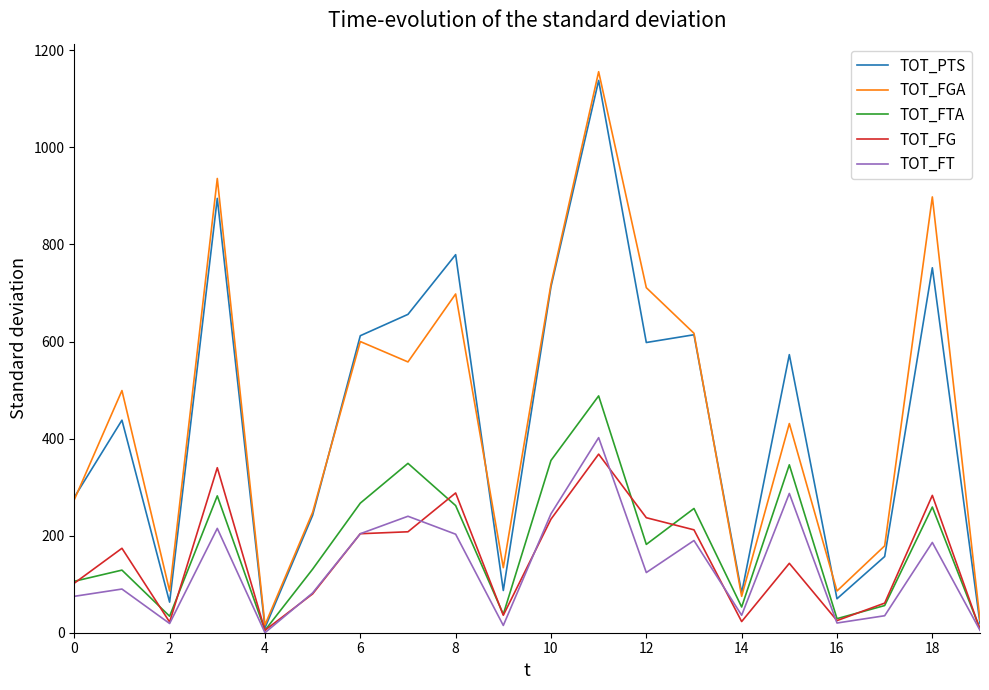

Which series has the largest range (max minus min)?

TOT_FGA